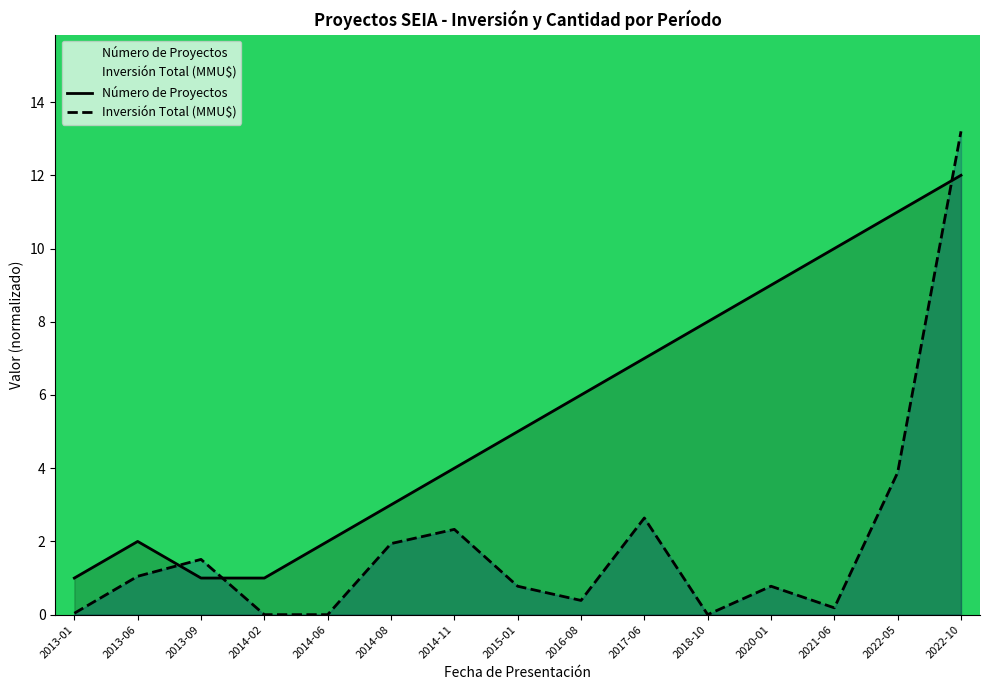

Is the value of Número de Proyectos at 2020-01 greater than the value of Inversión Total (MMU$) at 2014-08?

Yes